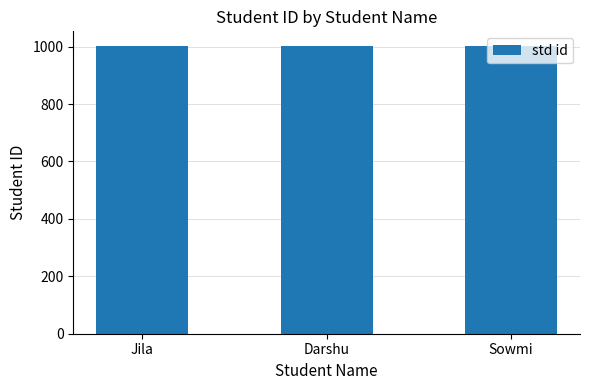

What is the value of the 2nd bar from the left?

1002